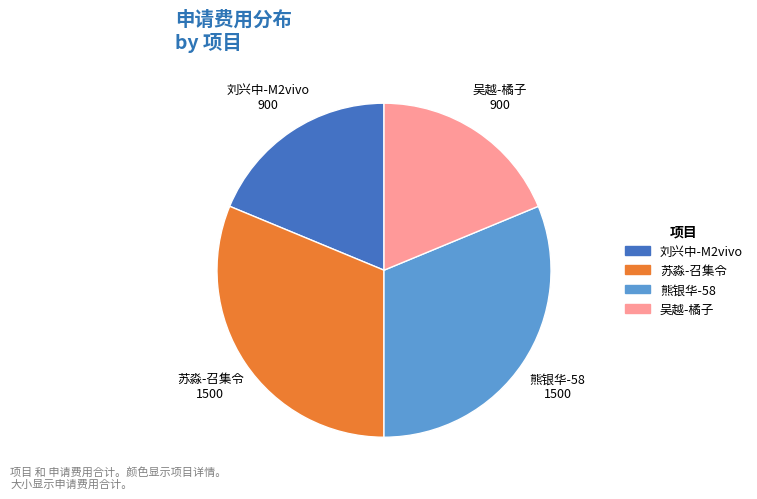

How many segments does this pie chart have?

4